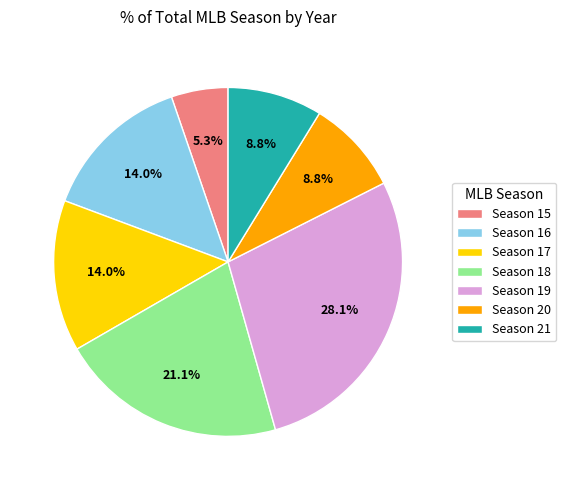

Is there any slice that represents more than half of the pie?

No